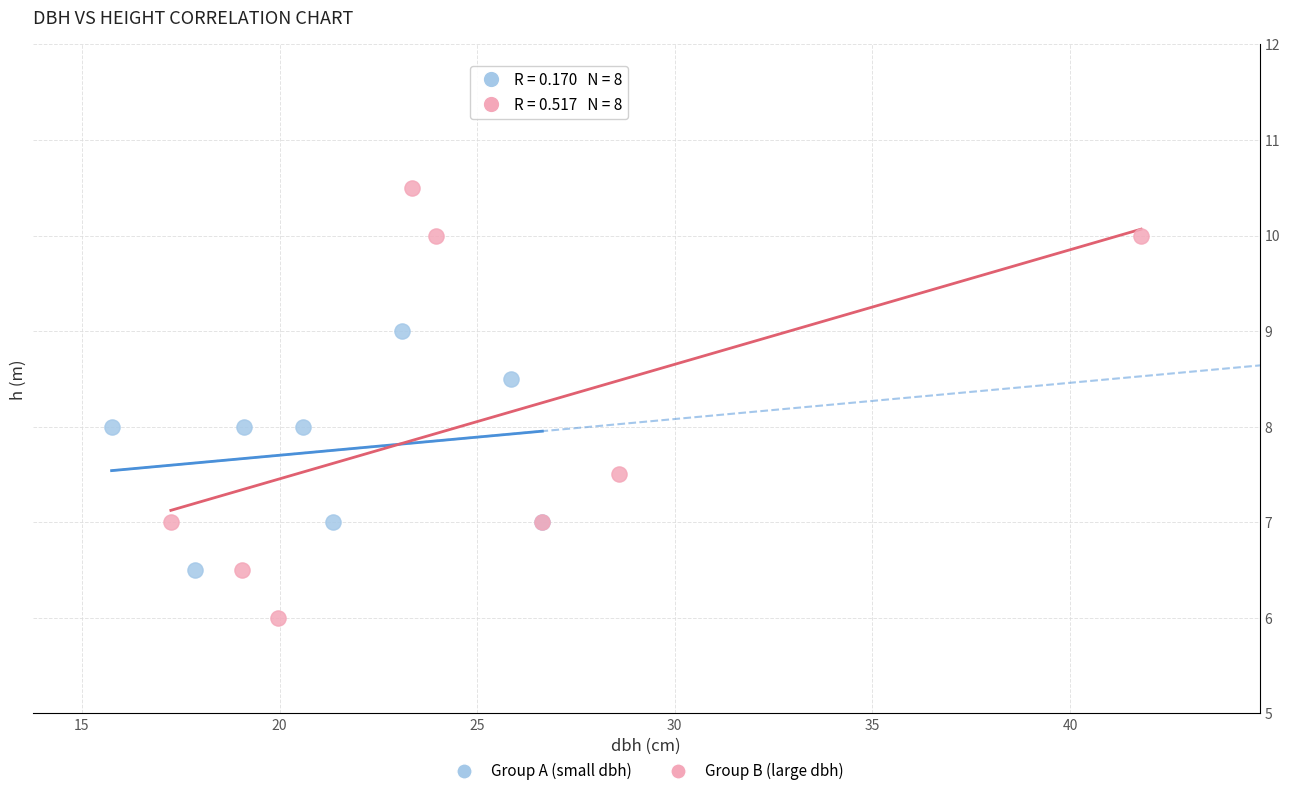

Which series contains the highest Y value?

Group B (large dbh)